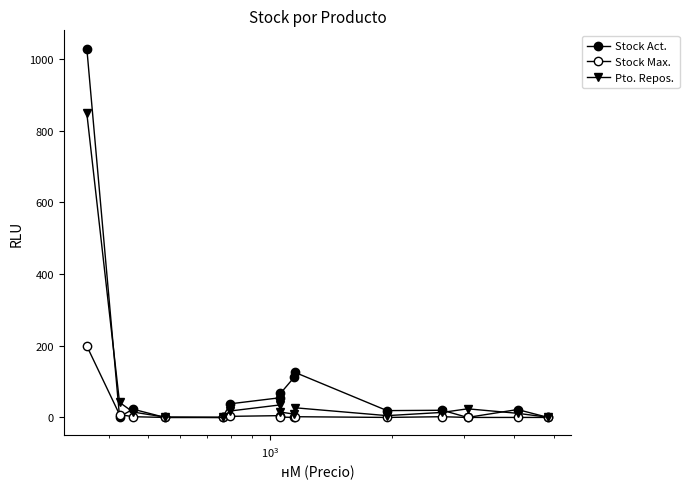

Does the chart have visible grid lines?

No